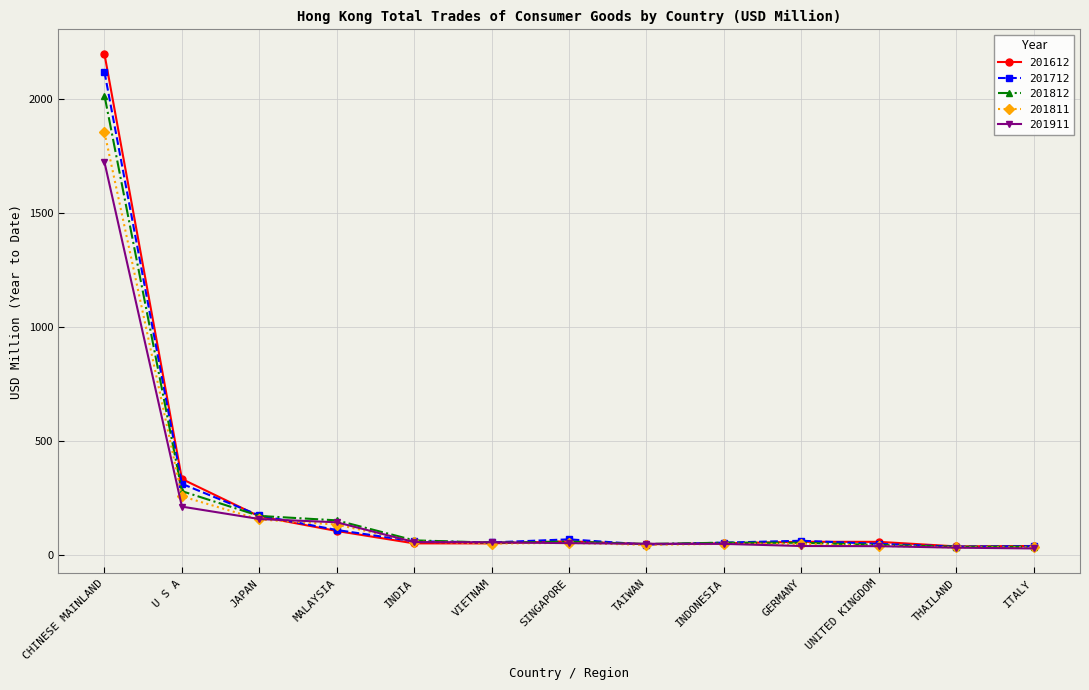

What is the maximum value for 201811?

1851.6